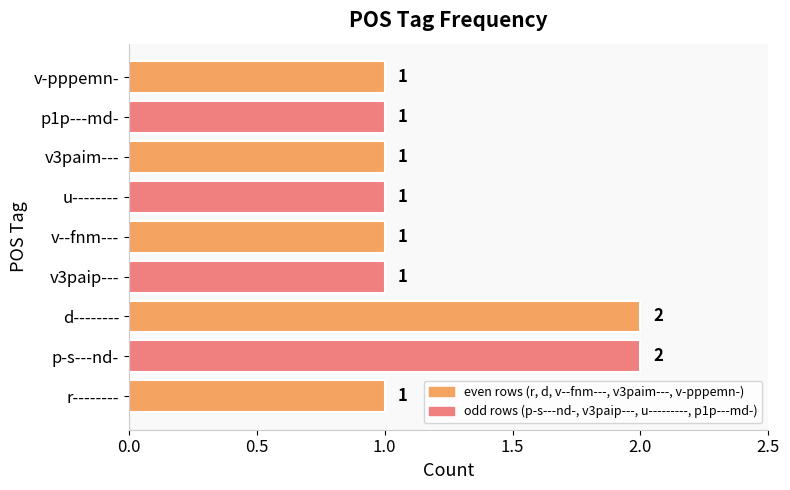

Approximately how many times larger is the value at v--fnm--- compared to v-pppemn-?

1.0